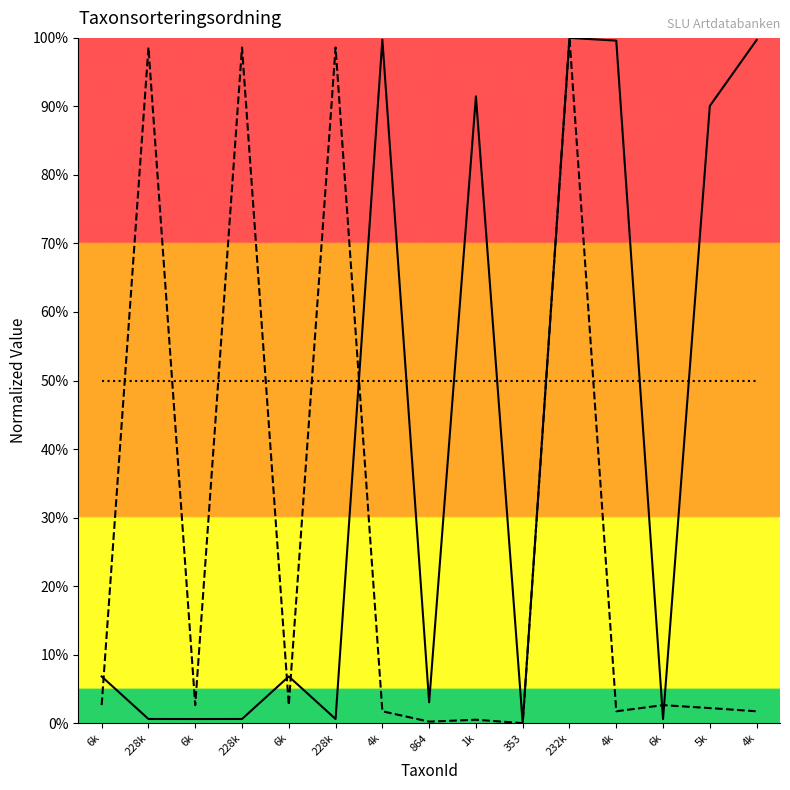

True or false: Noggrannhet has a value of 50.0 at 353.

True